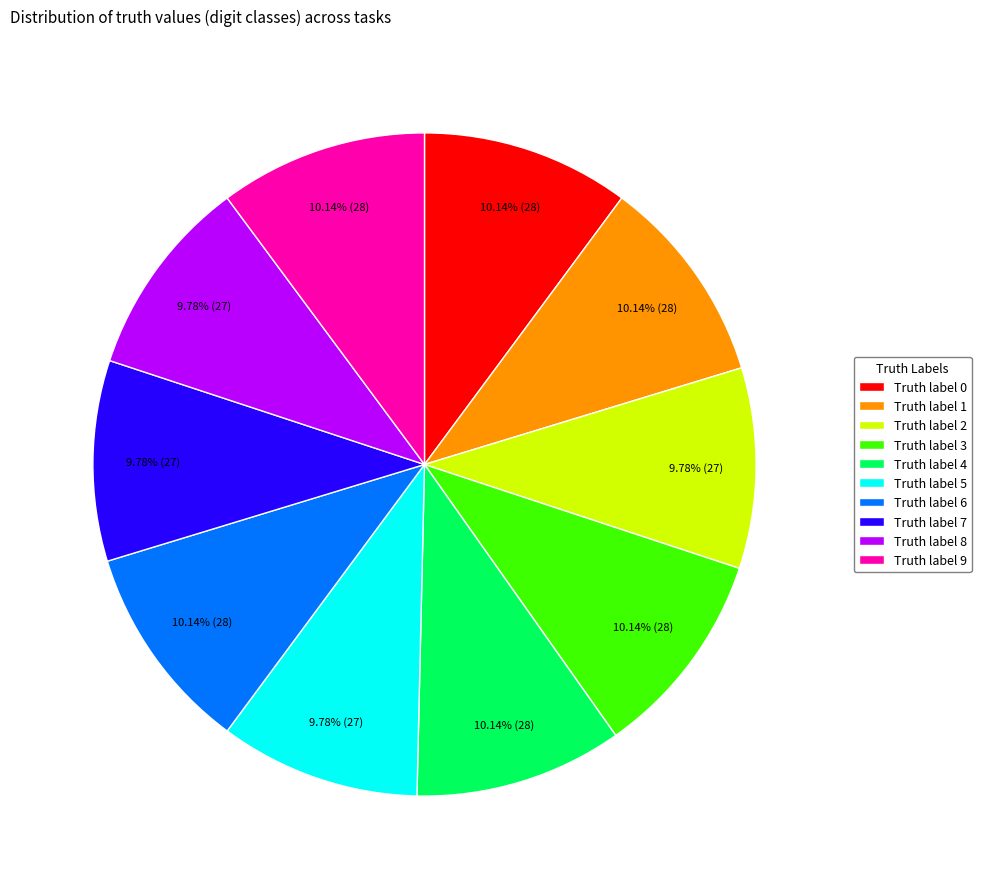

Is Truth label 4 the majority of the pie?

No